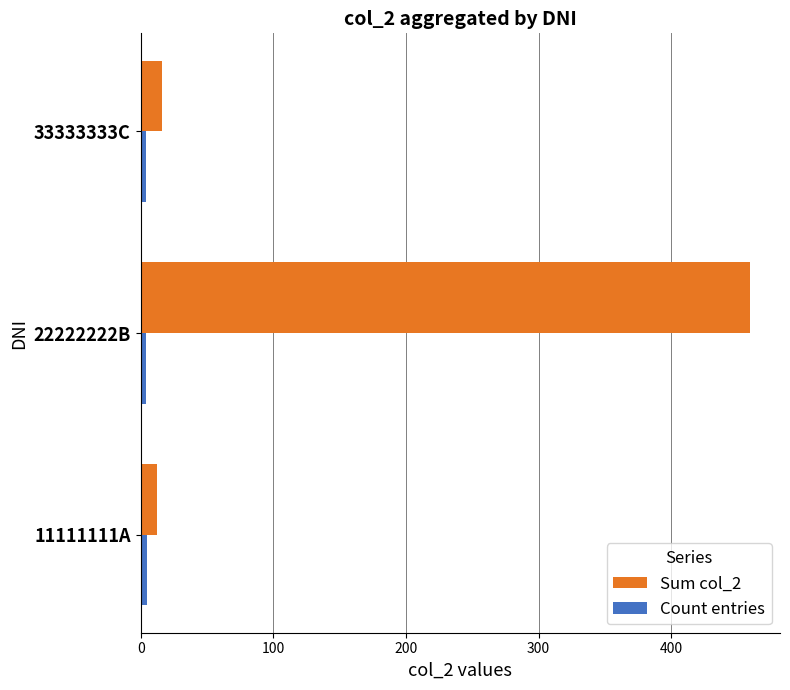

Is it true that Count entries equals 4 at 33333333C?

True